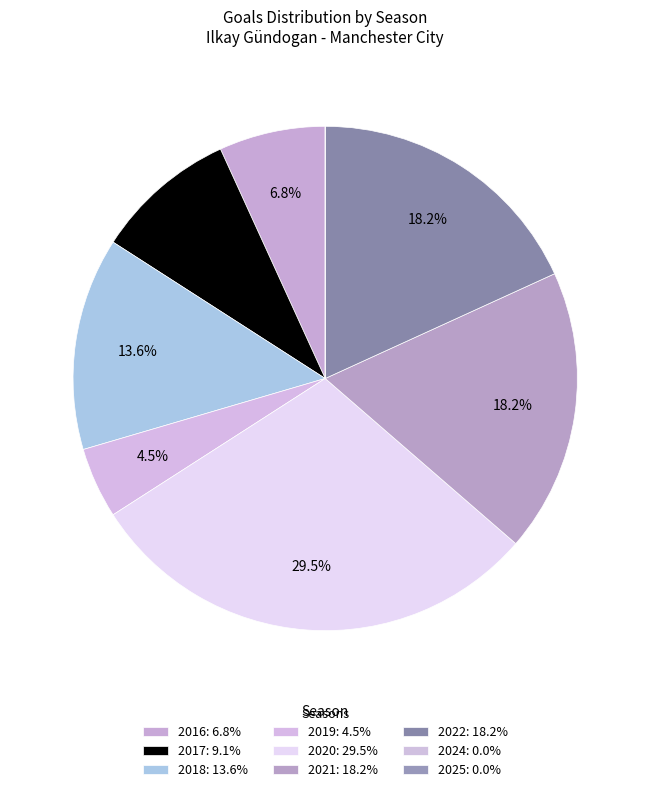

What is the change in value from 2017 to 2019?

-2